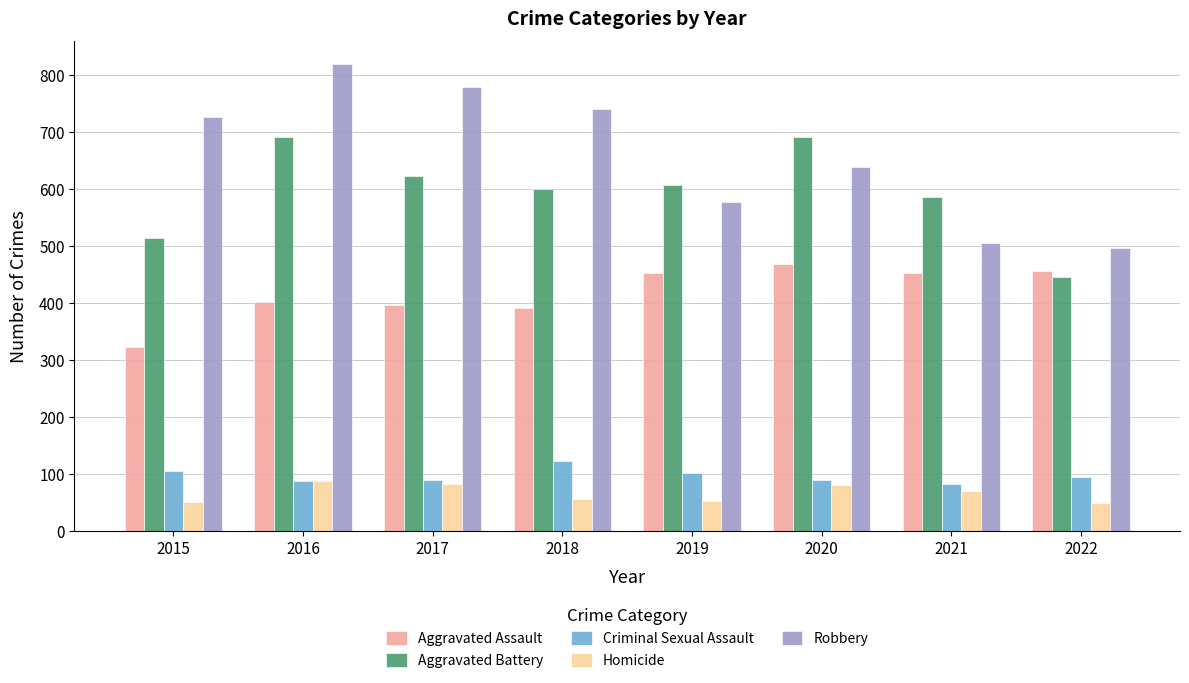

True or false: Criminal Sexual Assault has a value of 137 at 2019.

False